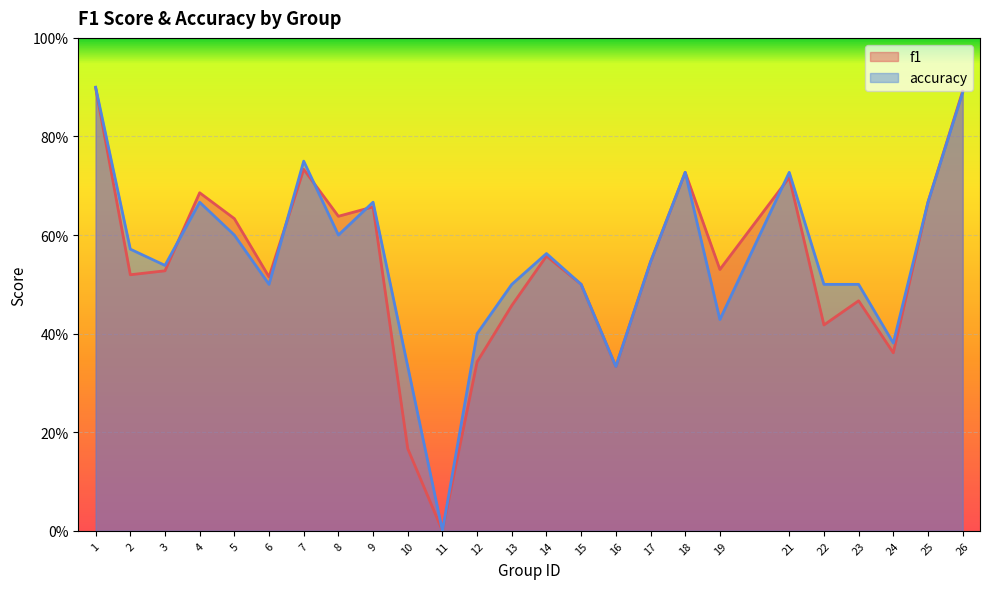

List the series in order of their peak value, lowest first.

f1, accuracy